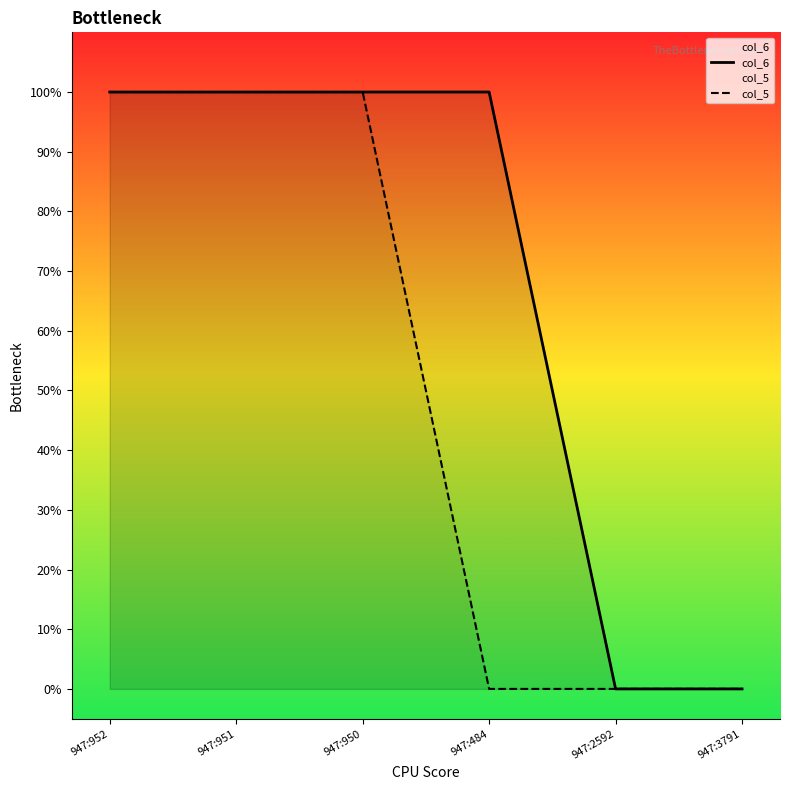

Which series has the largest total across all categories?

col_6